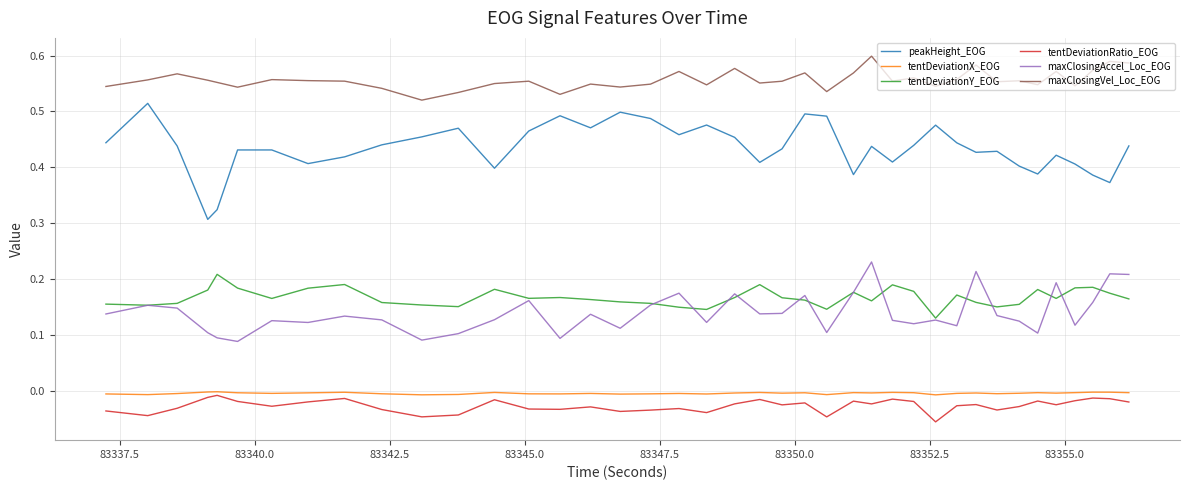

Which series has the widest spread of values?

peakHeight_EOG